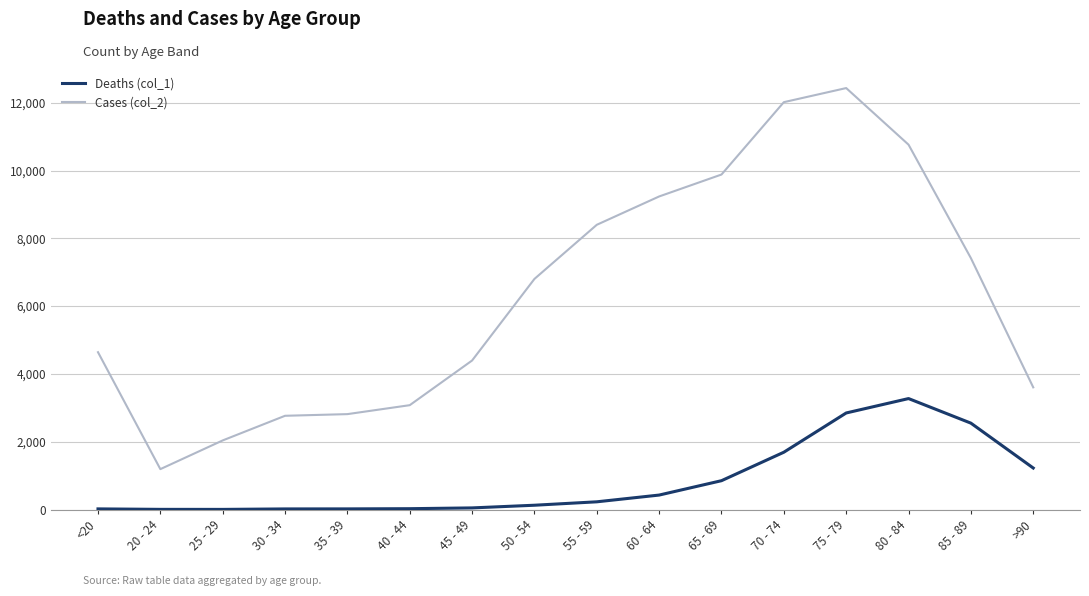

Is this an area chart (filled region under the line)?

No